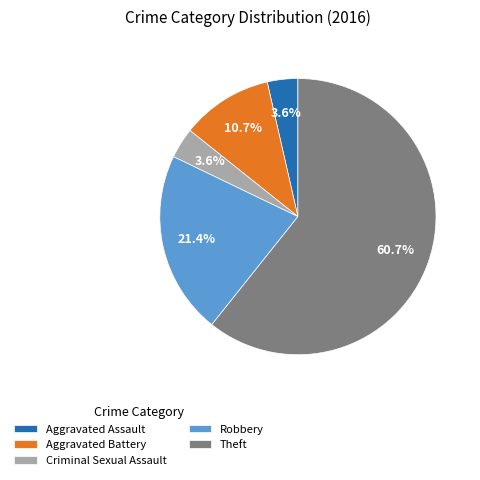

To the nearest percent, what is the difference between the largest and smallest slice percentages?

57%